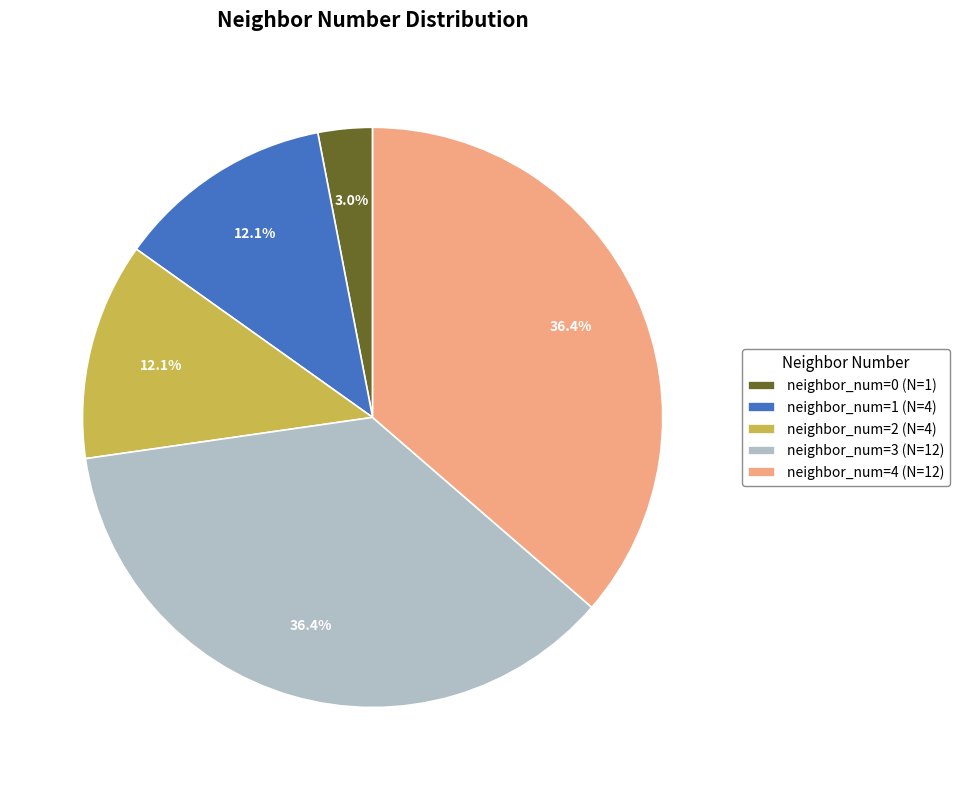

What portion of the pie excludes neighbor_num=4 (N=12)?

63.6%